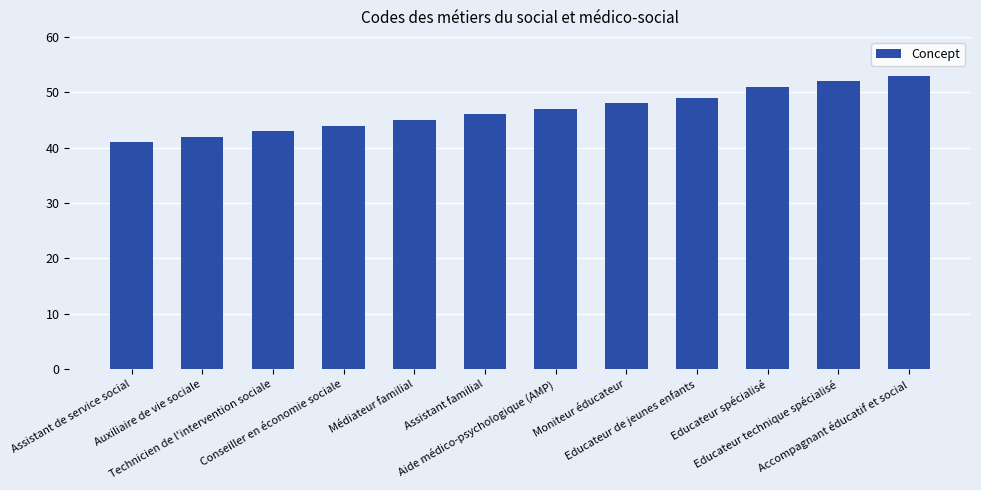

What is the difference between the values at Accompagnant éducatif et social and Conseiller en économie sociale?

9